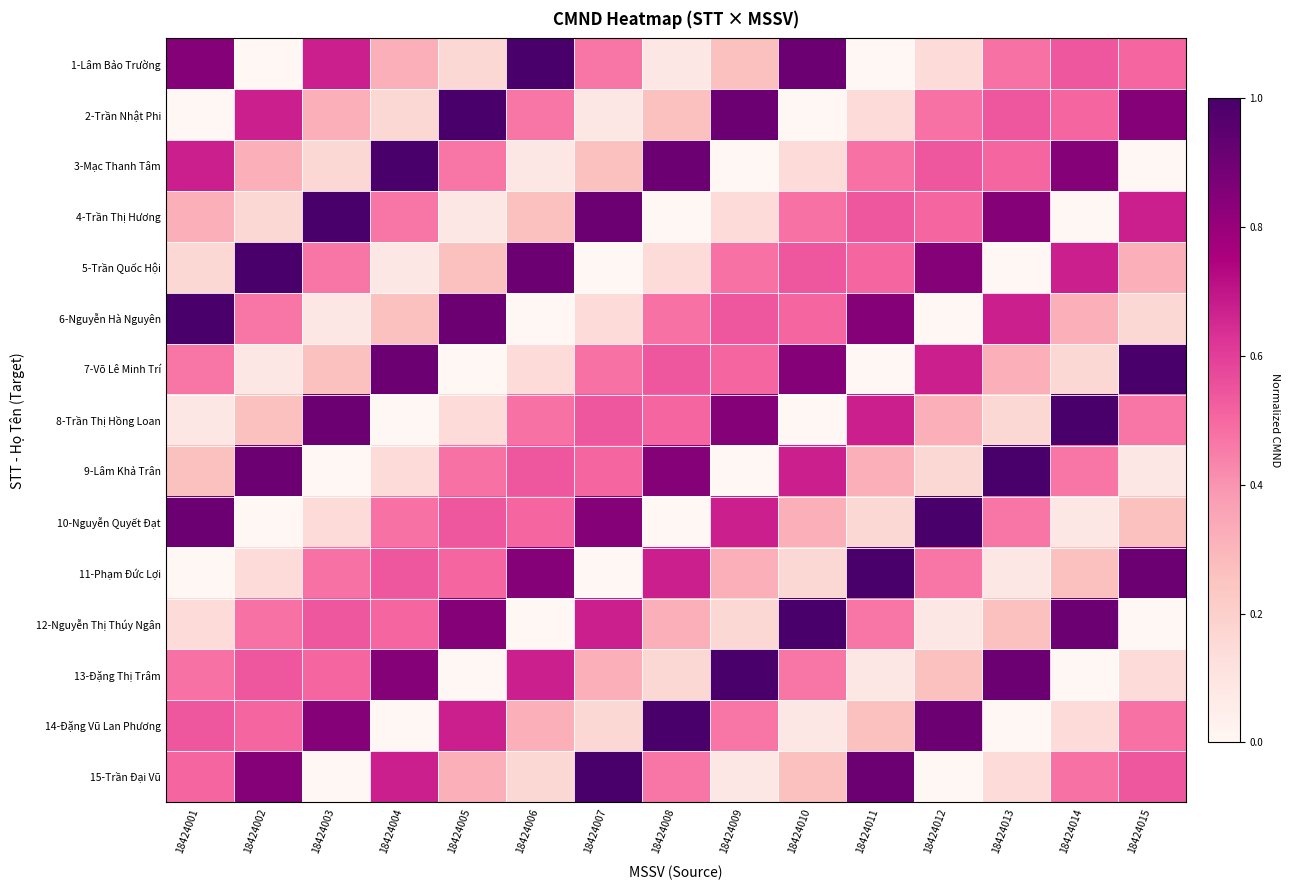

How many categories are shown in the chart?

15